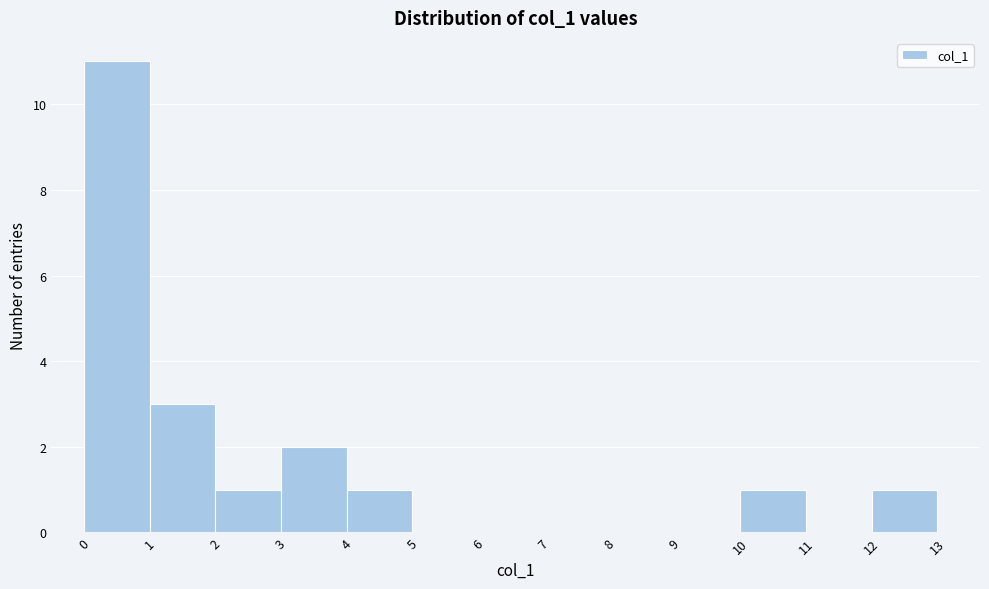

Reading left to right, list every bar in this chart as the range it spans on the x-axis followed by its height. The values are not printed on the chart, so give them approximately, as read against the axis.

0 to 1: 11
1 to 2: 3
2 to 3: 1
3 to 4: 2
4 to 5: 1
5 to 6: 0
6 to 7: 0
7 to 8: 0
8 to 9: 0
9 to 10: 0
10 to 11: 1
11 to 12: 0
12 to 13: 1